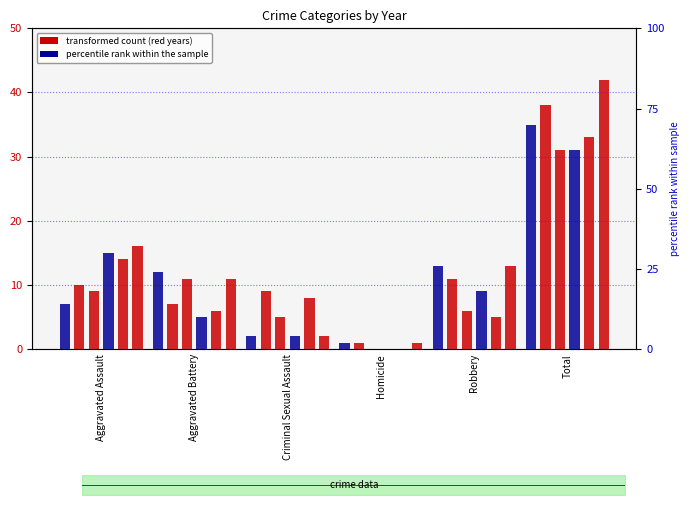

How many data points in 2016 are above 12?

2